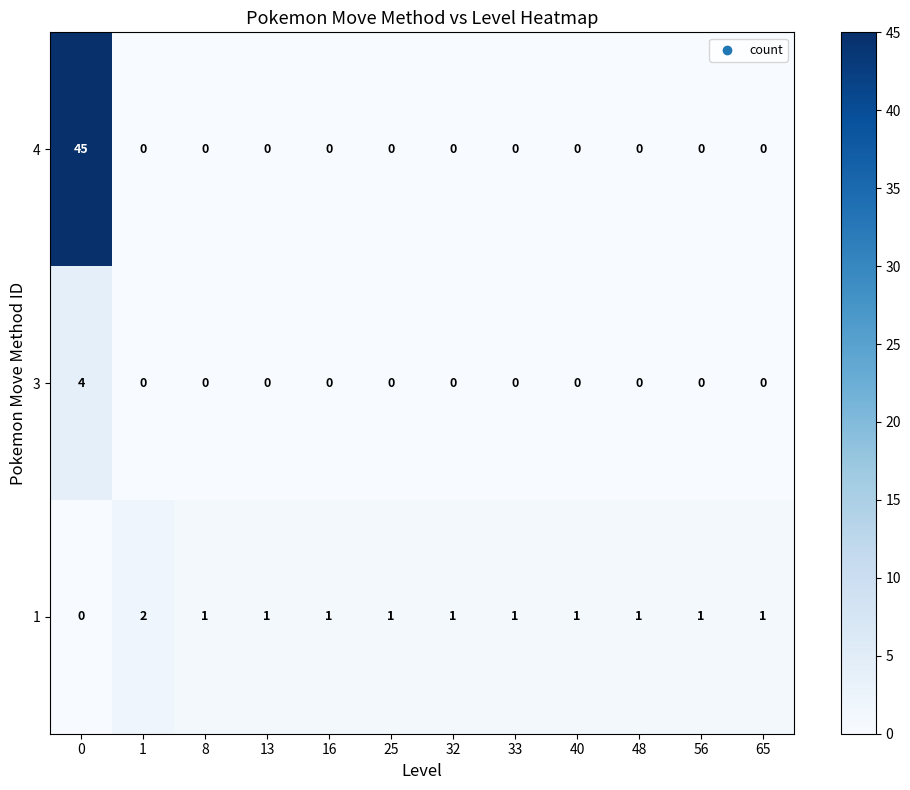

Rank the series by their maximum value, from lowest to highest.

1, 3, 4